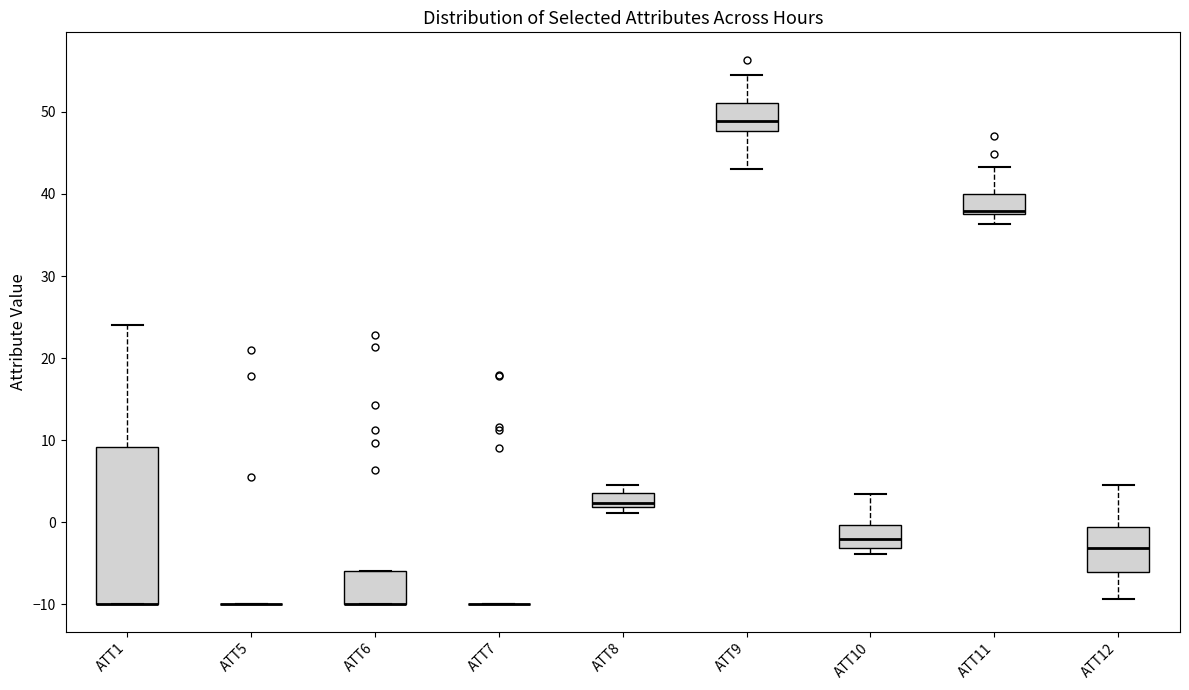

Reading left to right, read every box against the y-axis: the position of its median line, the range the box covers, and the ends of its whiskers. The values are not printed on the chart, so give them approximately, as read against the axis.

ATT1: median -10 (drawn on the box's lower edge), box -10 to 9, whiskers -10 to 24
ATT5: box collapsed to a line at -10, whiskers -10 to -10
ATT6: median -10 (drawn on the box's lower edge), box -10 to -6, whiskers -10 to -6
ATT7: box collapsed to a line at -10, whiskers -10 to -10
ATT8: median 2 (just above the box's lower edge), box 2 to 4, whiskers 1 to 5
ATT9: median 49, box 48 to 51, whiskers 43 to 55
ATT10: median -2, box -3 to 0, whiskers -4 to 3
ATT11: median 38 (just above the box's lower edge), box 38 to 40, whiskers 36 to 43
ATT12: median -3, box -6 to -1, whiskers -9 to 5